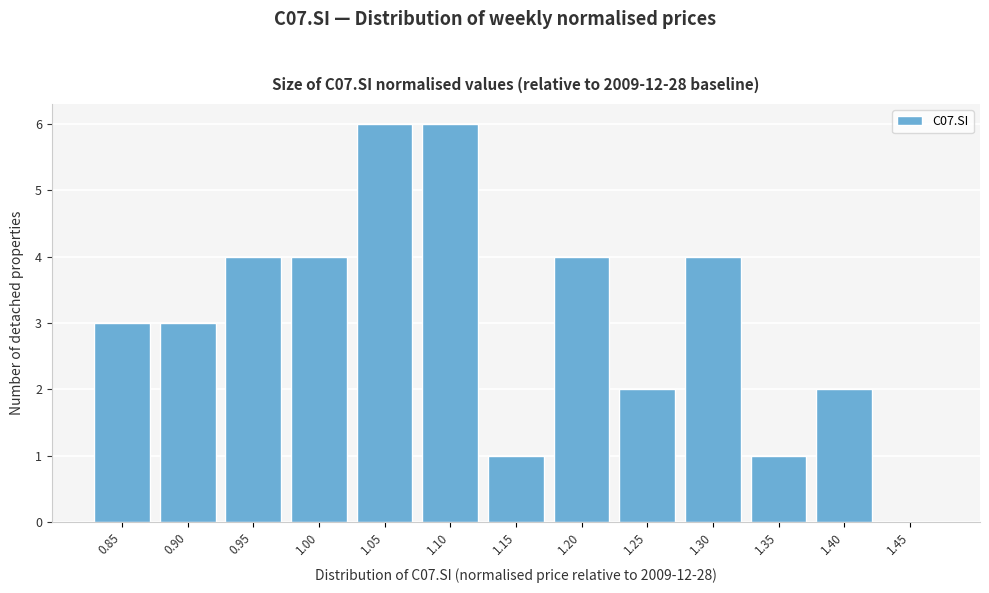

Reading left to right, extract all data points from this chart.

0.85=3	0.90=3	0.95=4	1.00=4	1.05=6	1.10=6	1.15=1	1.20=4	1.25=2	1.30=4	1.35=1	1.40=2	1.45=0